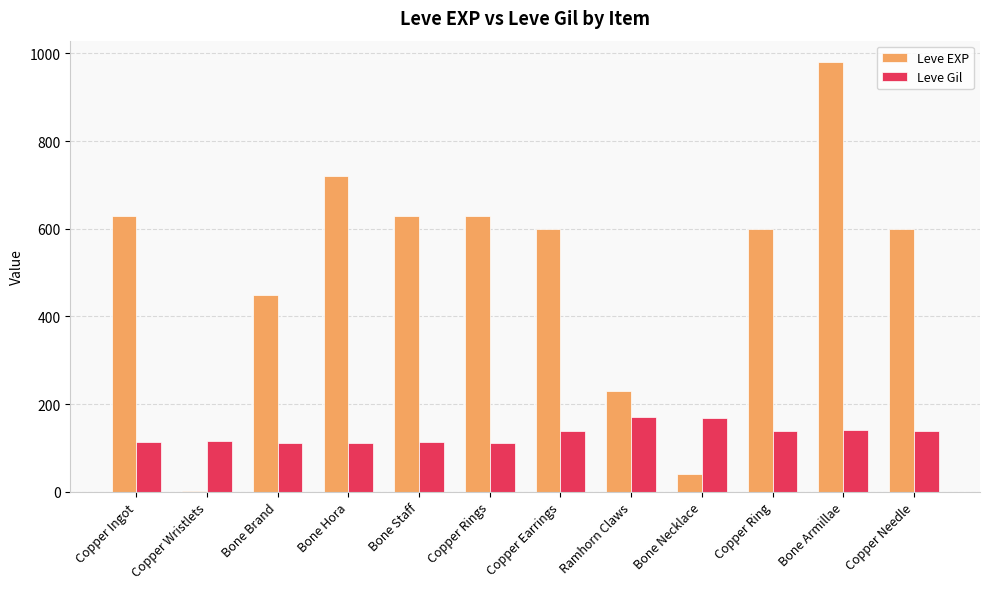

What is the sum of all Leve EXP values?

6111